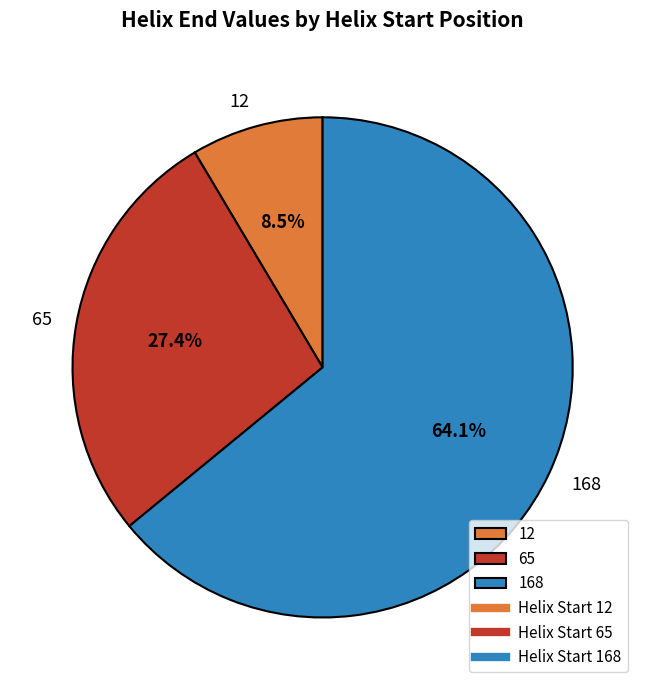

Rank the categories by value from lowest to highest.

12, 65, 168